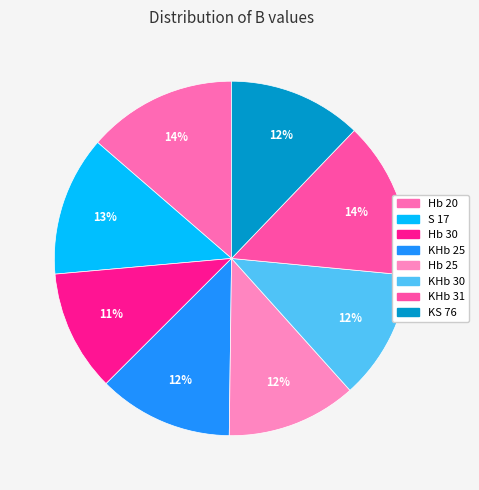

How many segments does this pie chart have?

8